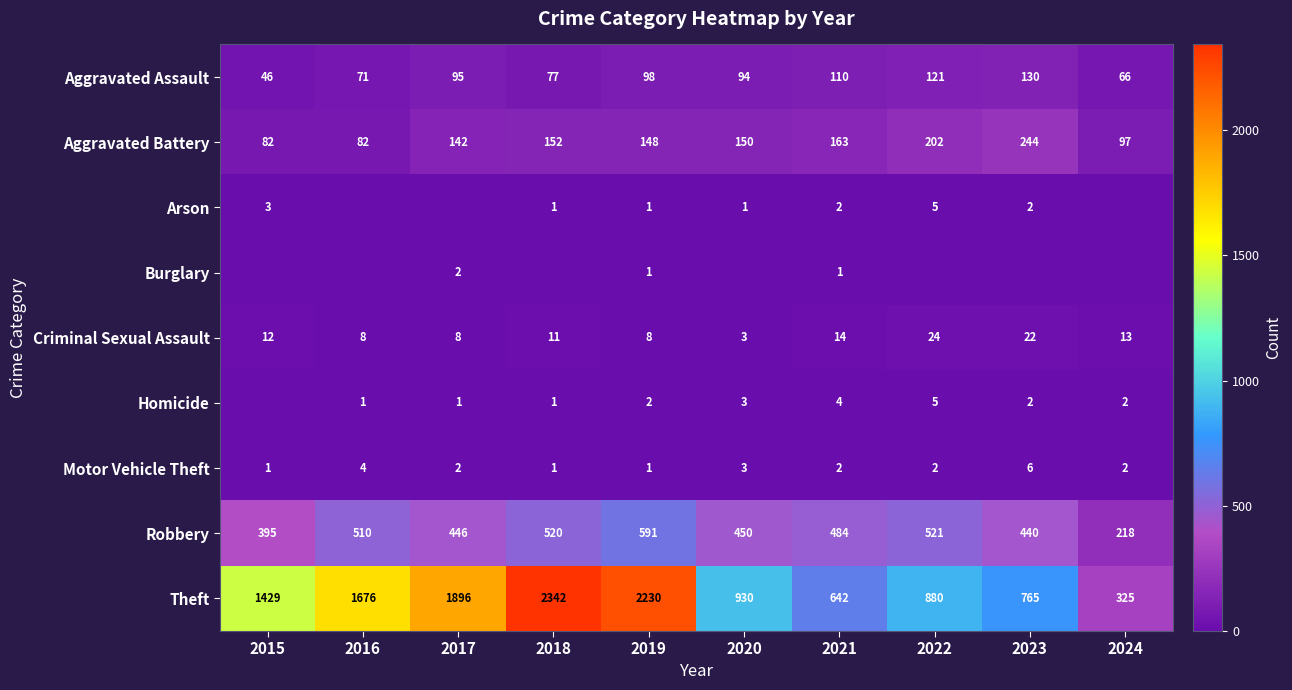

What is the difference between the Theft values at 2021 and 2016?

1034